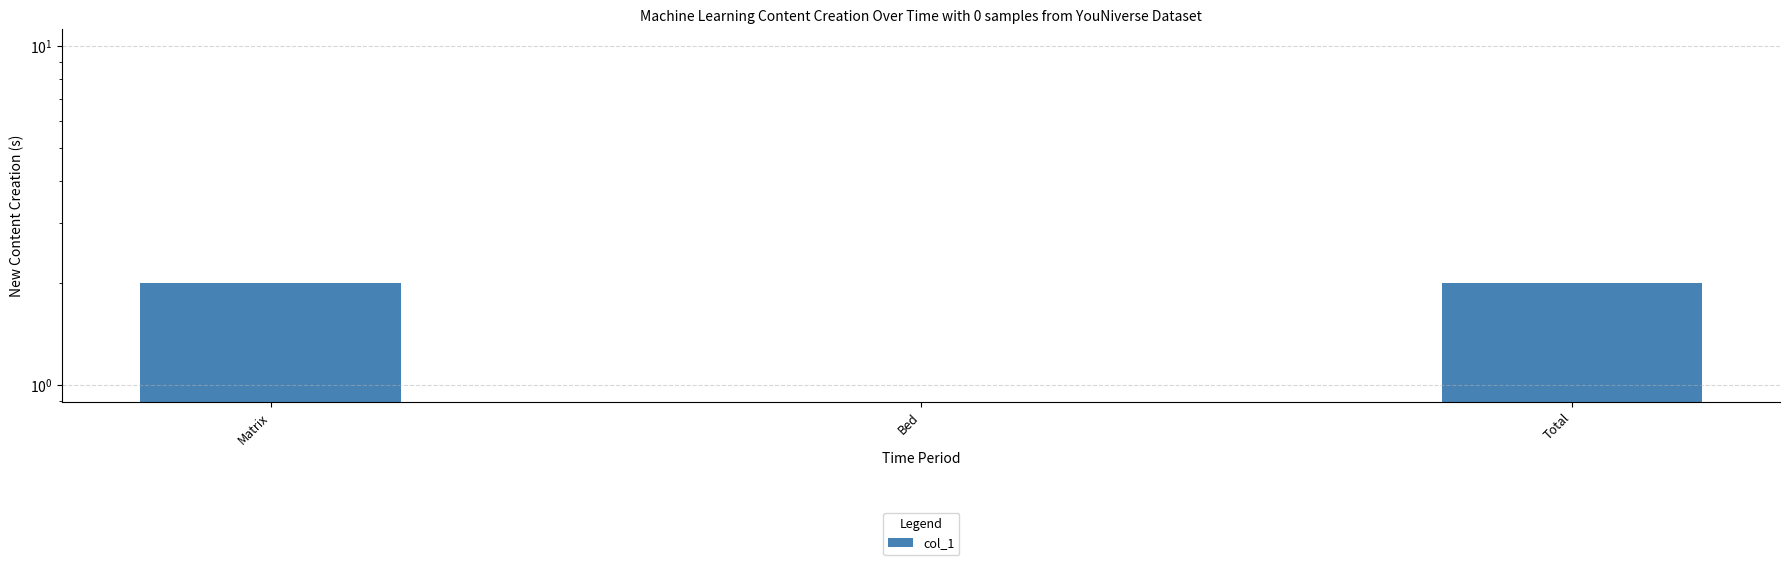

What is the label of the 1st bar from the left?

Matrix